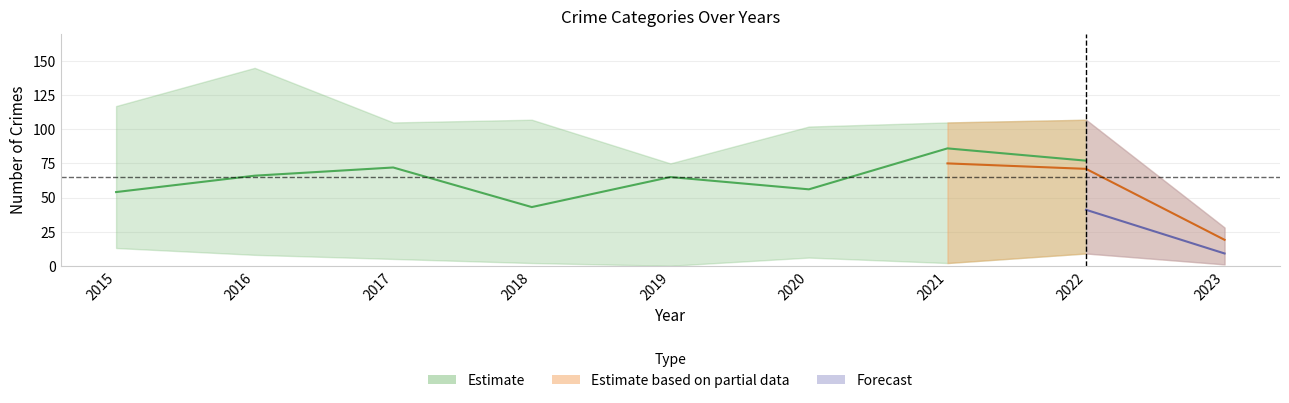

Does the chart have visible grid lines?

Yes